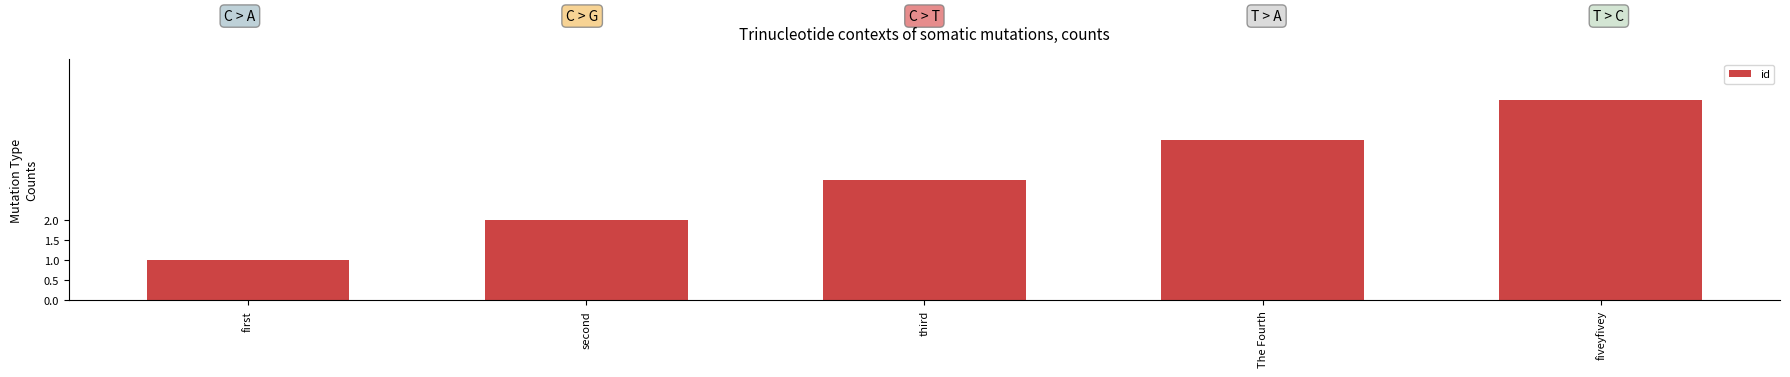

True or false: the data shows 1 at third.

False